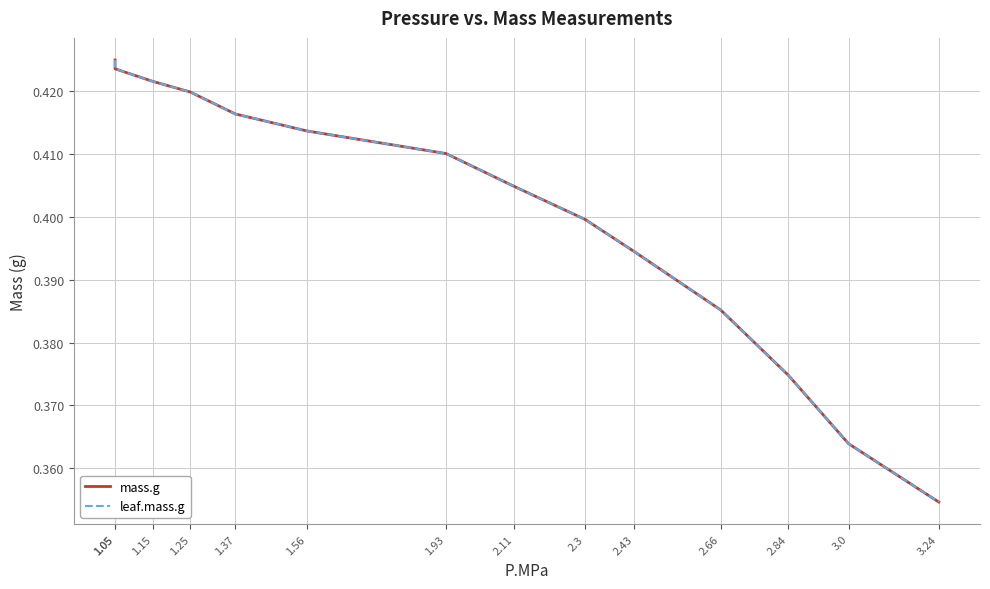

Rank the categories by leaf.mass.g value from highest to lowest.

1.05, 1.05, 1.15, 1.25, 1.37, 1.56, 1.93, 2.11, 2.3, 2.43, 2.66, 2.84, 3.0, 3.24